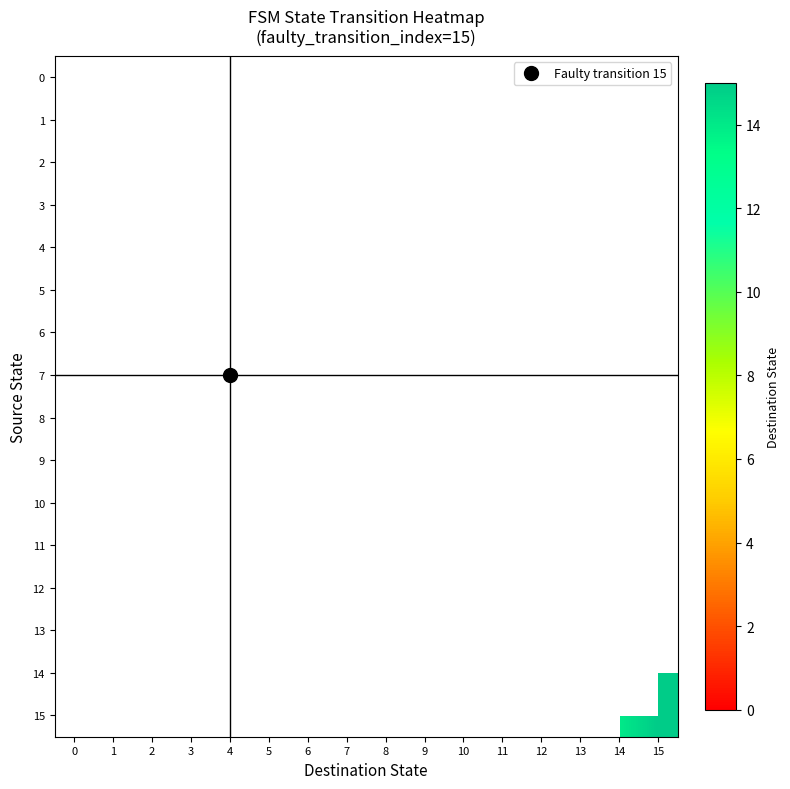

How many data points does each series have?

16